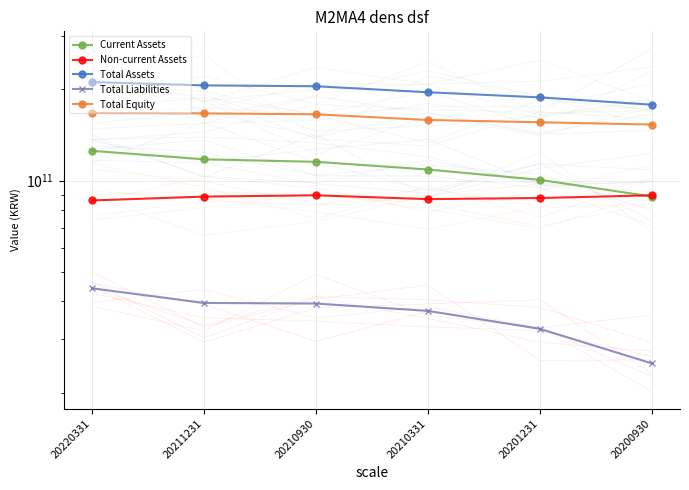

What is the lowest value of the Total Assets series?

178109498410